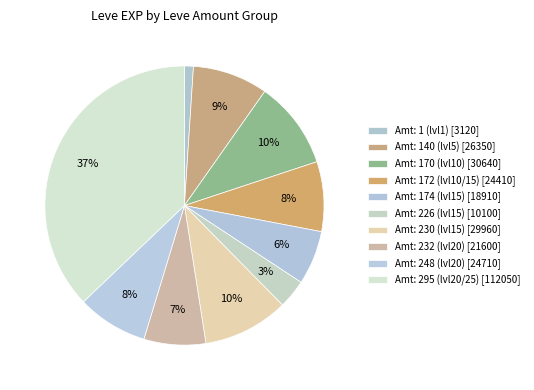

How many slices are in this pie chart?

10